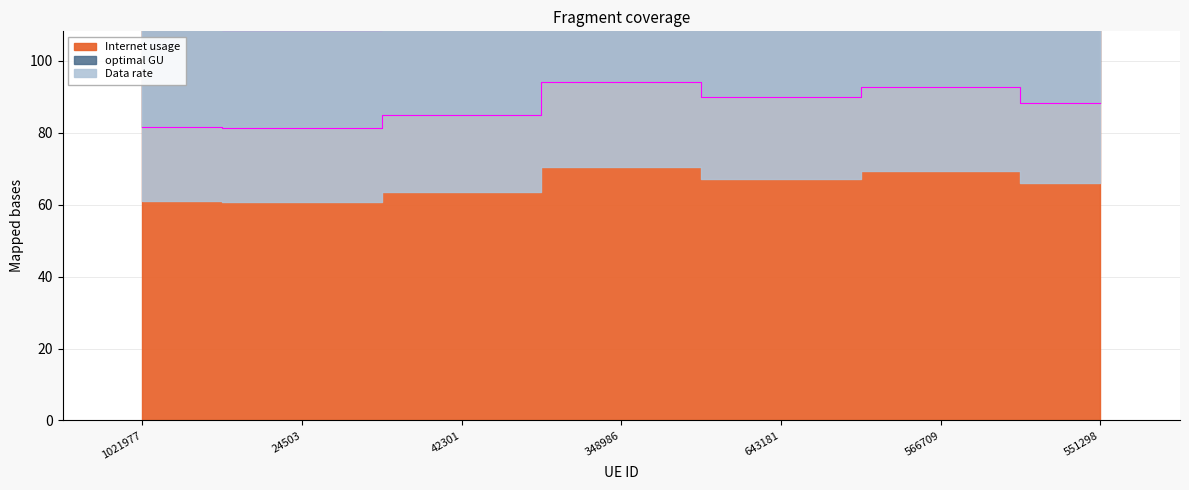

How many lines are shown in the chart?

2